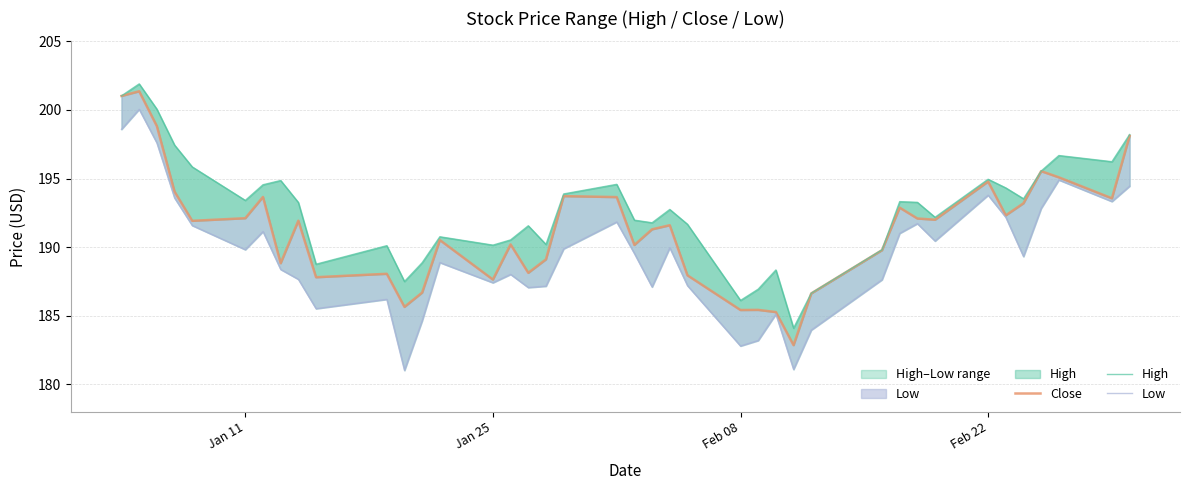

True or false: Low and High intersect in this chart.

False